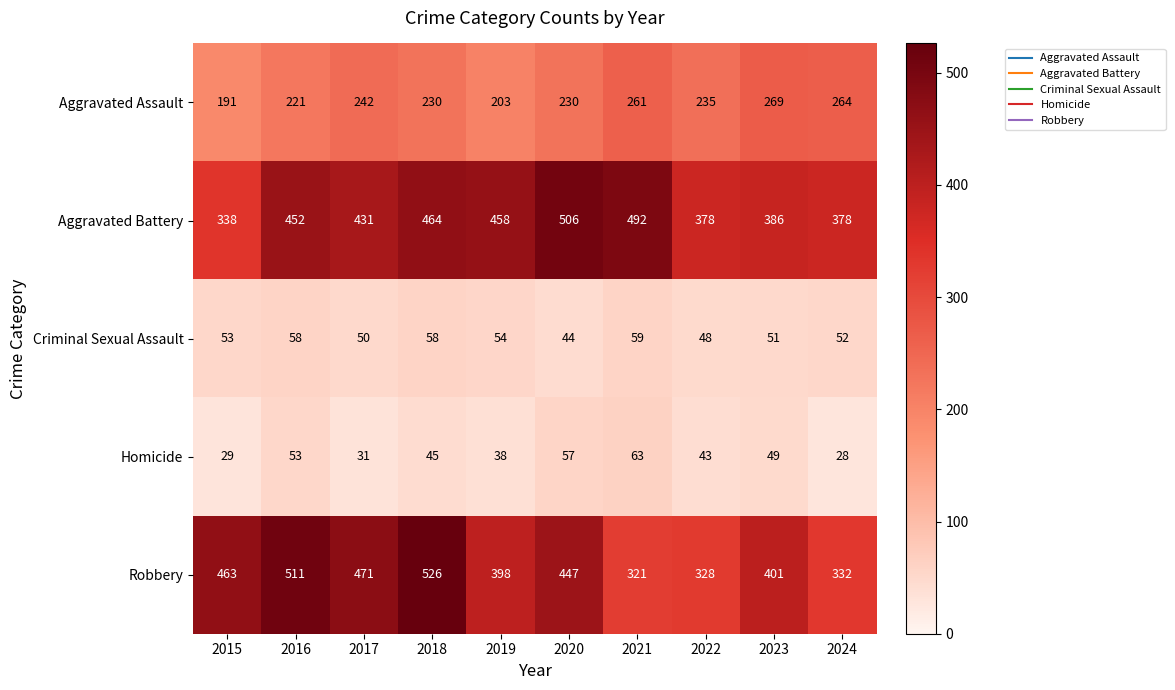

What is the minimum value shown in the chart?

28